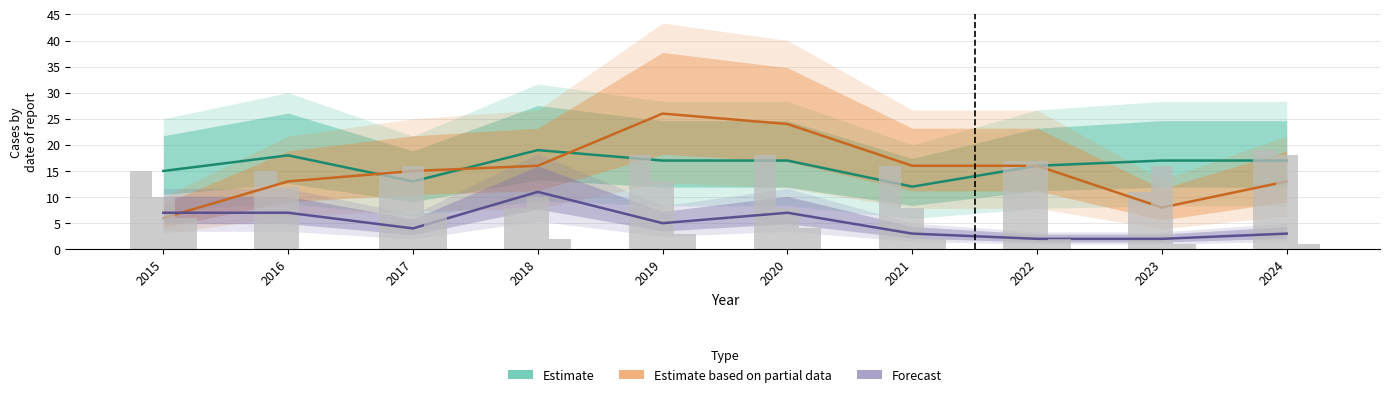

What are all the series names shown in the legend?

Estimate, Estimate based on partial data, Forecast